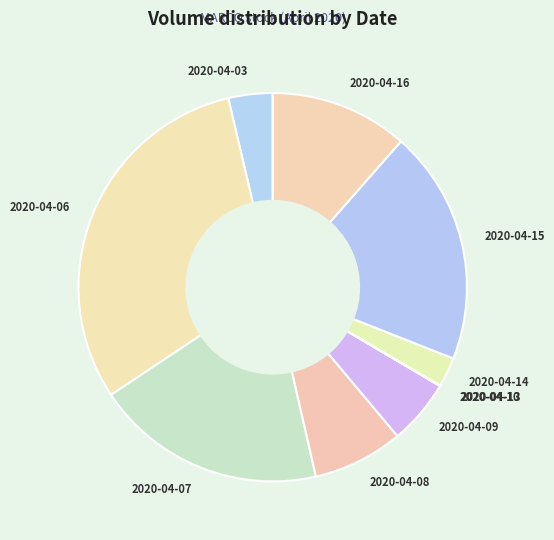

How many slices are in this pie chart?

10